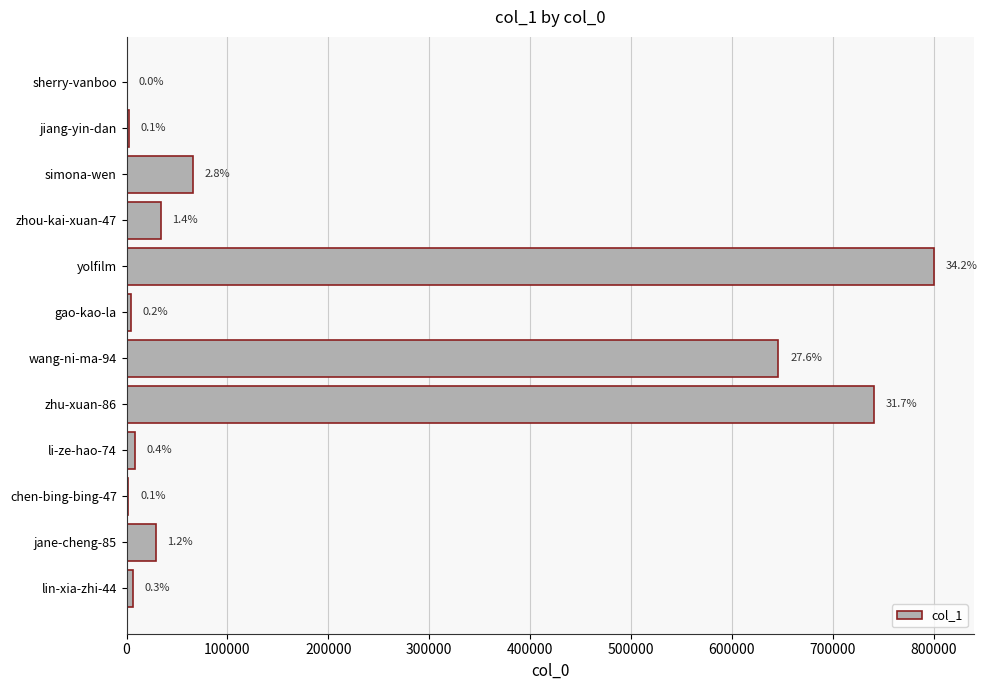

How many bars are there in total?

12